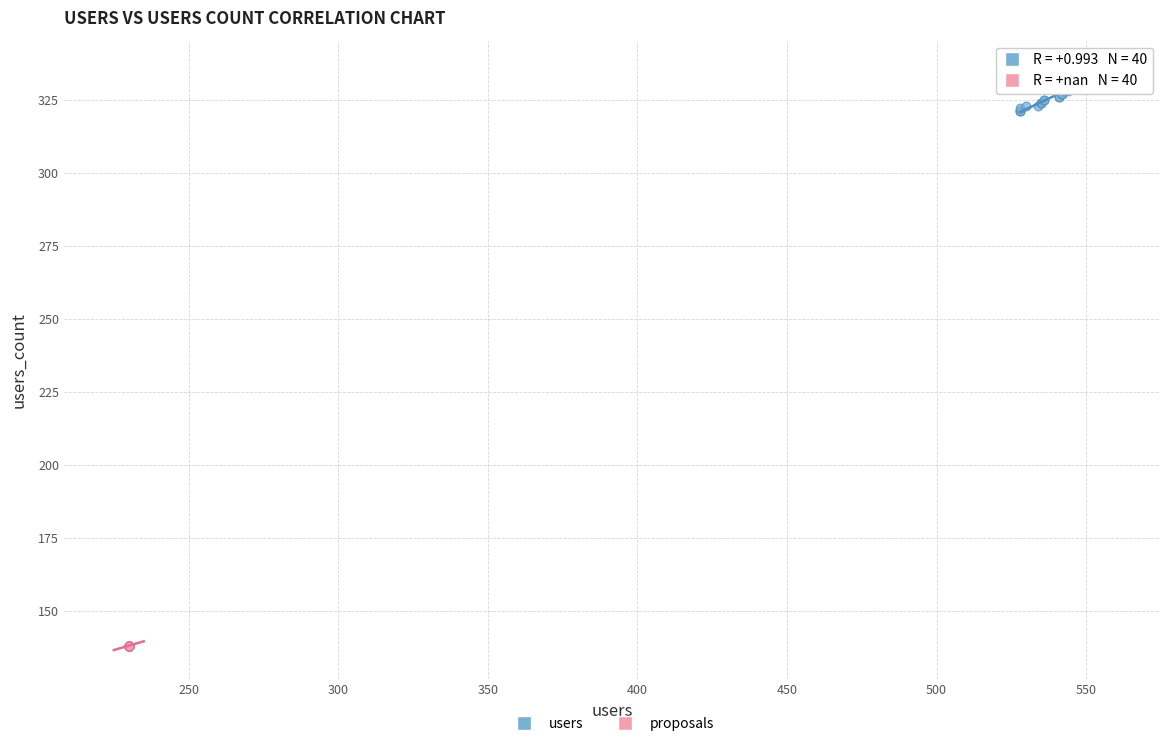

Which series contains the highest Y value?

users